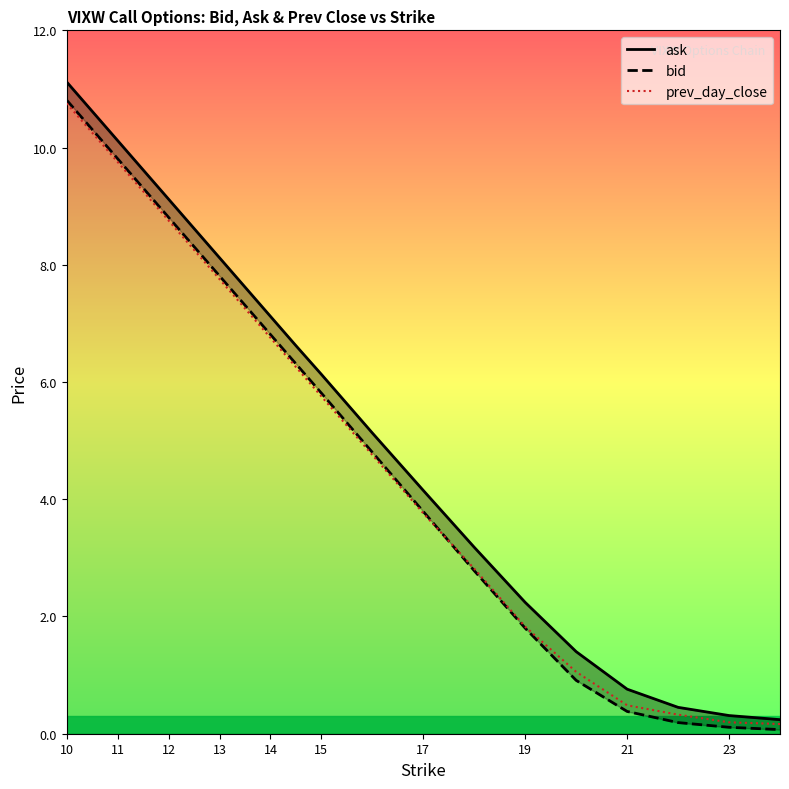

True or false: bid and ask intersect in this chart.

False